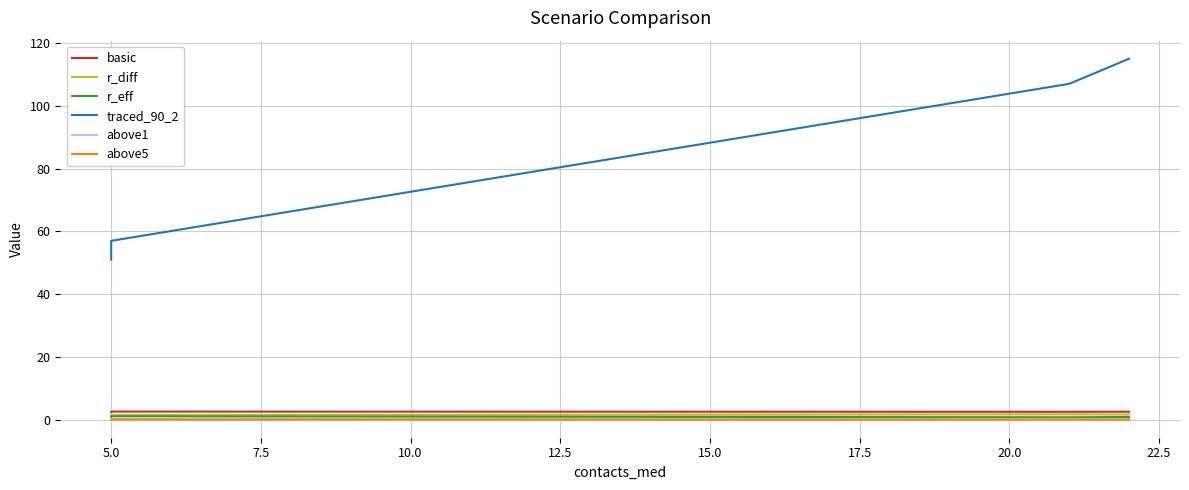

How many data points does each series have?

4